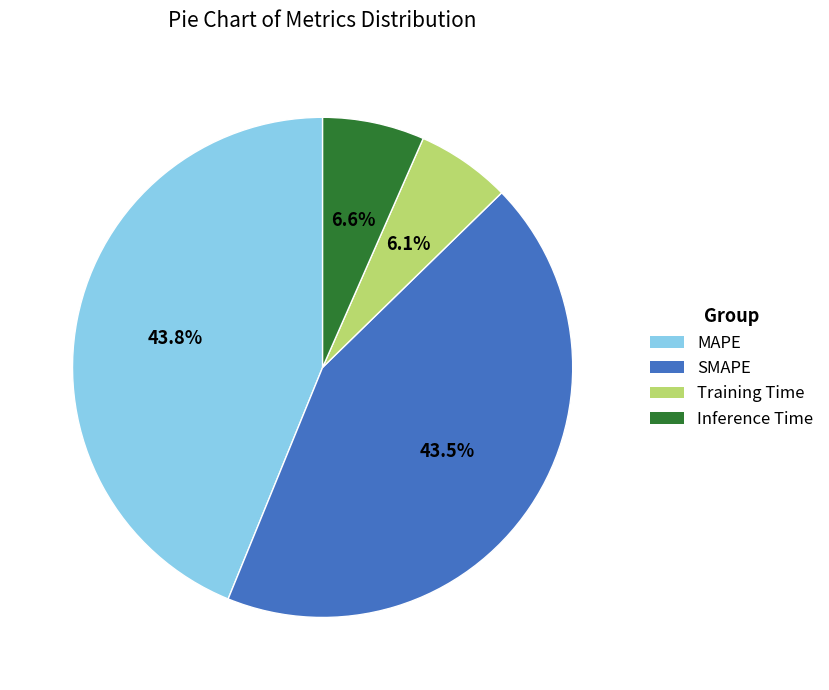

Does Inference Time account for over 50% of the chart?

No